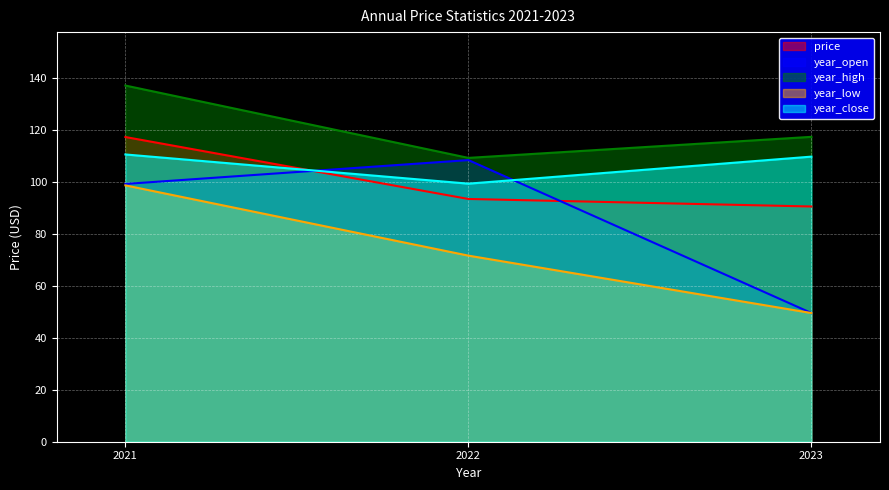

True or false: price has a value of 56.4 at 2023.

False